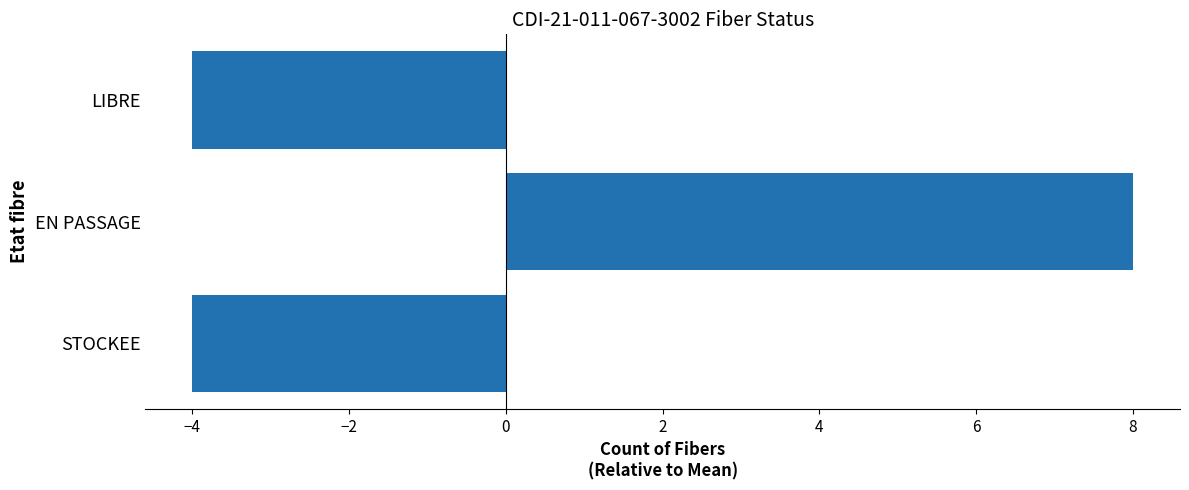

The chart shows a value of -7 at STOCKEE. True or false?

False